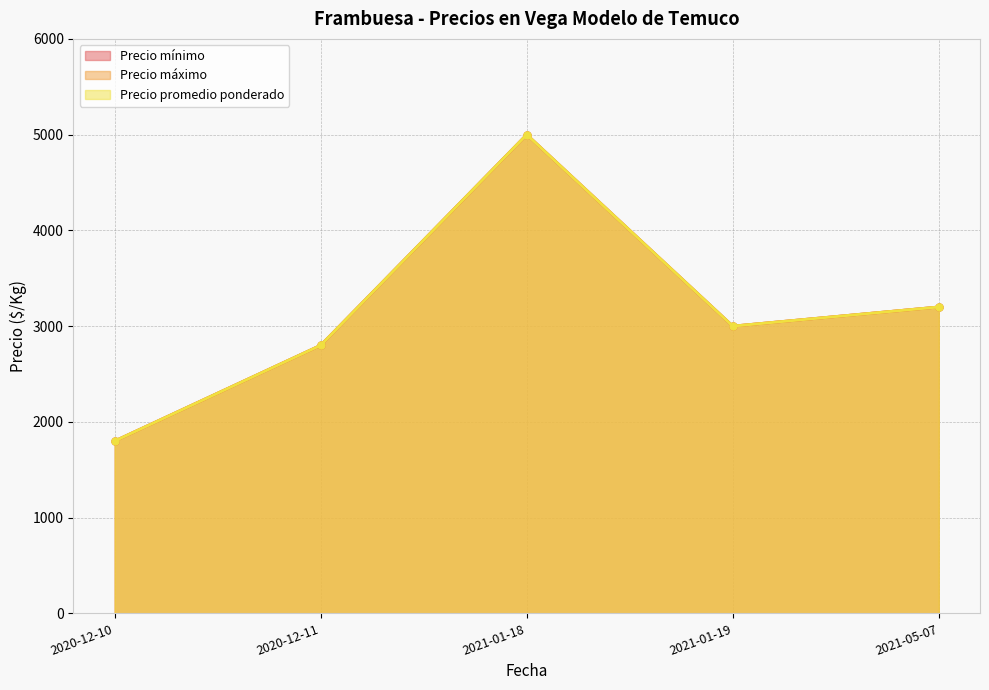

True or false: Precio promedio ponderado and Precio máximo intersect in this chart.

False